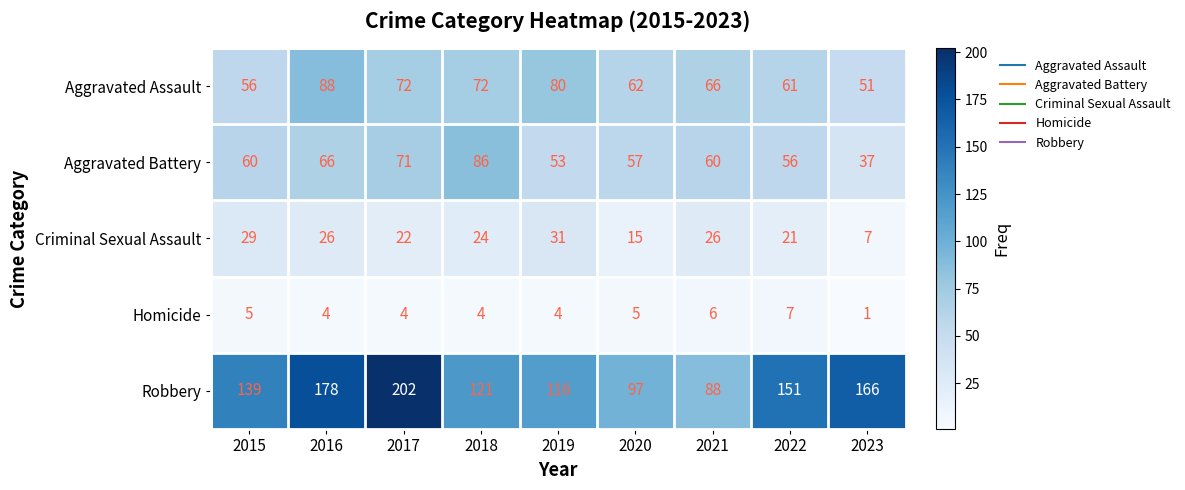

True or false: Criminal Sexual Assault has a value of 31 at 2019.

True